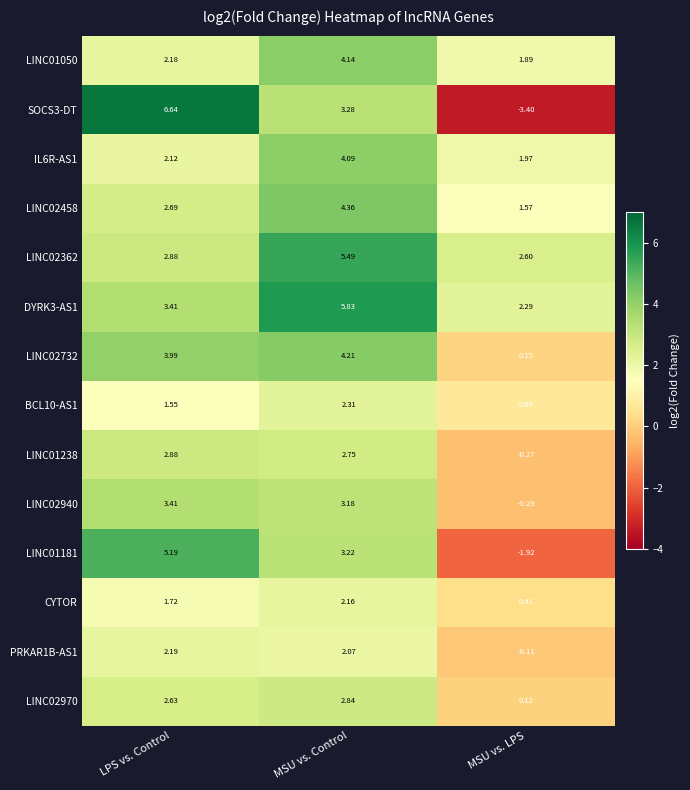

At which category does the chart reach its peak across all series?

LPS vs. Control